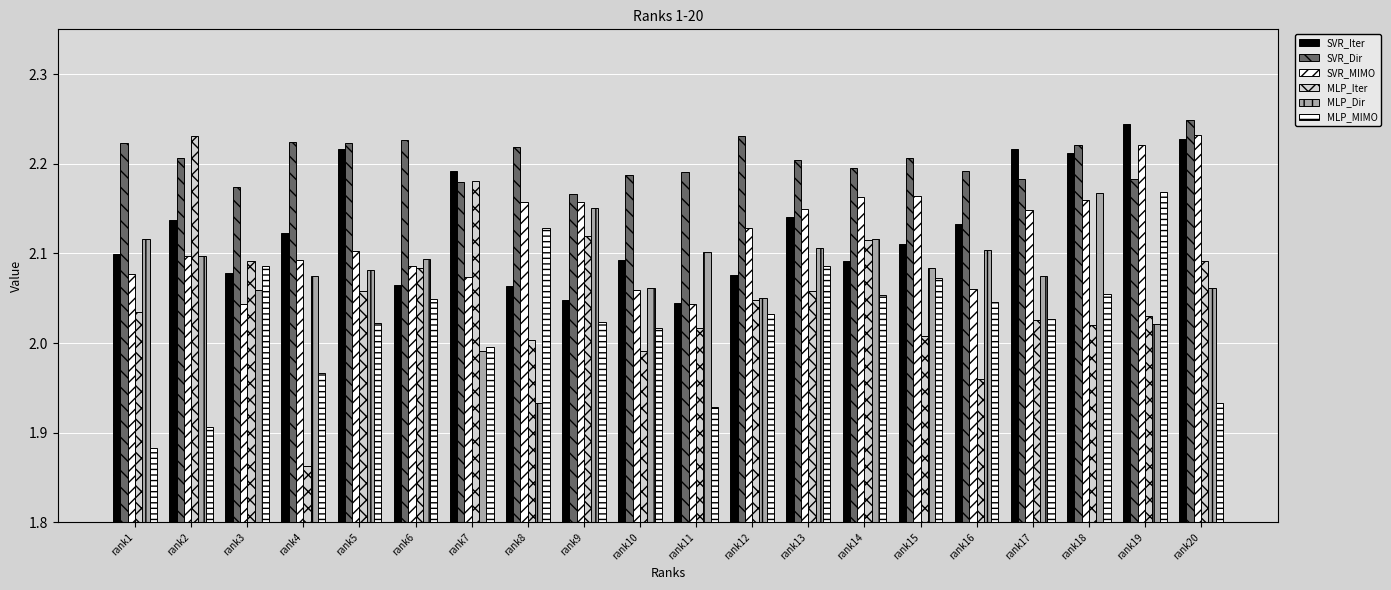

How many bars are there in total?

120